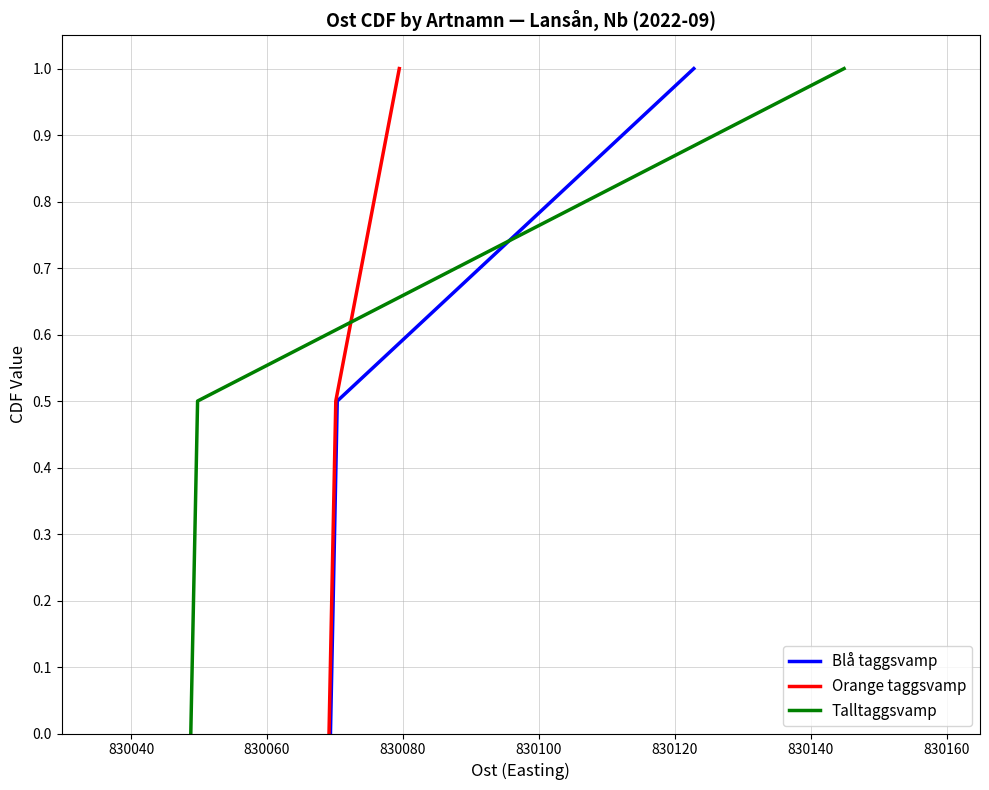

What is the maximum value for Blå taggsvamp?

1.0